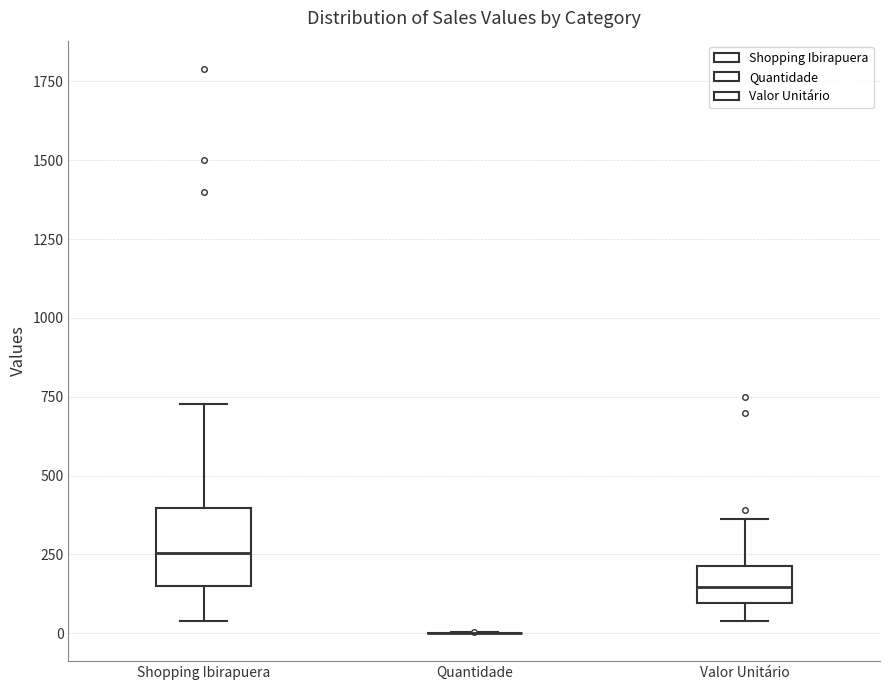

Reading left to right, transcribe this box plot: for each box, give where its median line is, the range the box spans, and where its two whiskers end, as read against the y-axis. The values are not printed on the chart, so give them approximately, as read against the axis.

Shopping Ibirapuera: median 250, box 150 to 400, whiskers 50 to 750
Quantidade: box collapsed to a line at 0, whiskers 0 to 0
Valor Unitário: median 150, box 100 to 200, whiskers 50 to 350